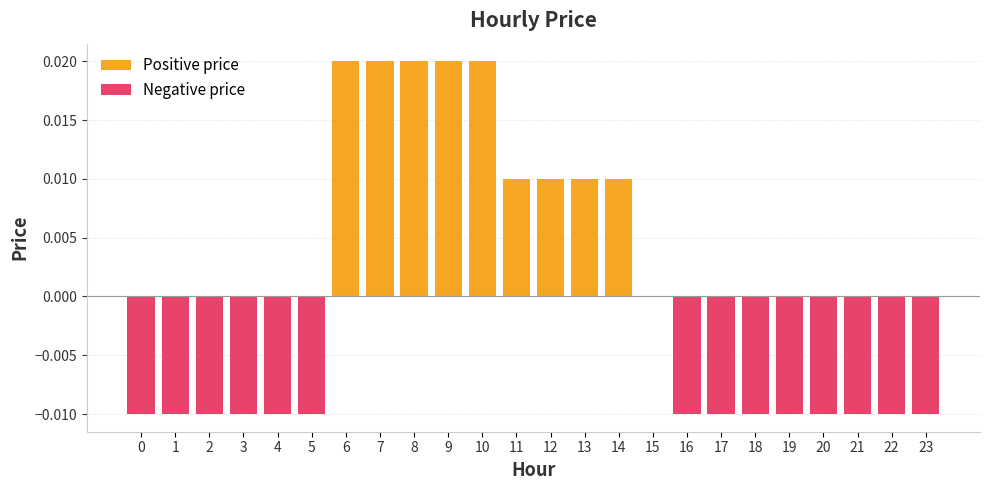

Rank the categories by value from highest to lowest.

6, 7, 8, 9, 10, 11, 12, 13, 14, 15, 0, 1, 2, 3, 4, 5, 16, 17, 18, 19, 20, 21, 22, 23